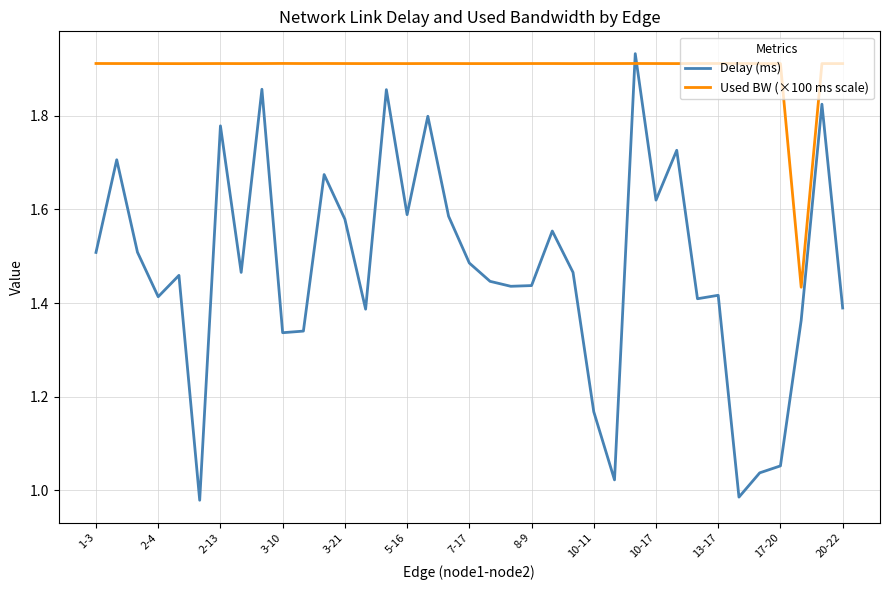

Which series ends up on top after the final intersection of Used BW (×100 ms scale) and Delay (ms)?

Used BW (×100 ms scale)